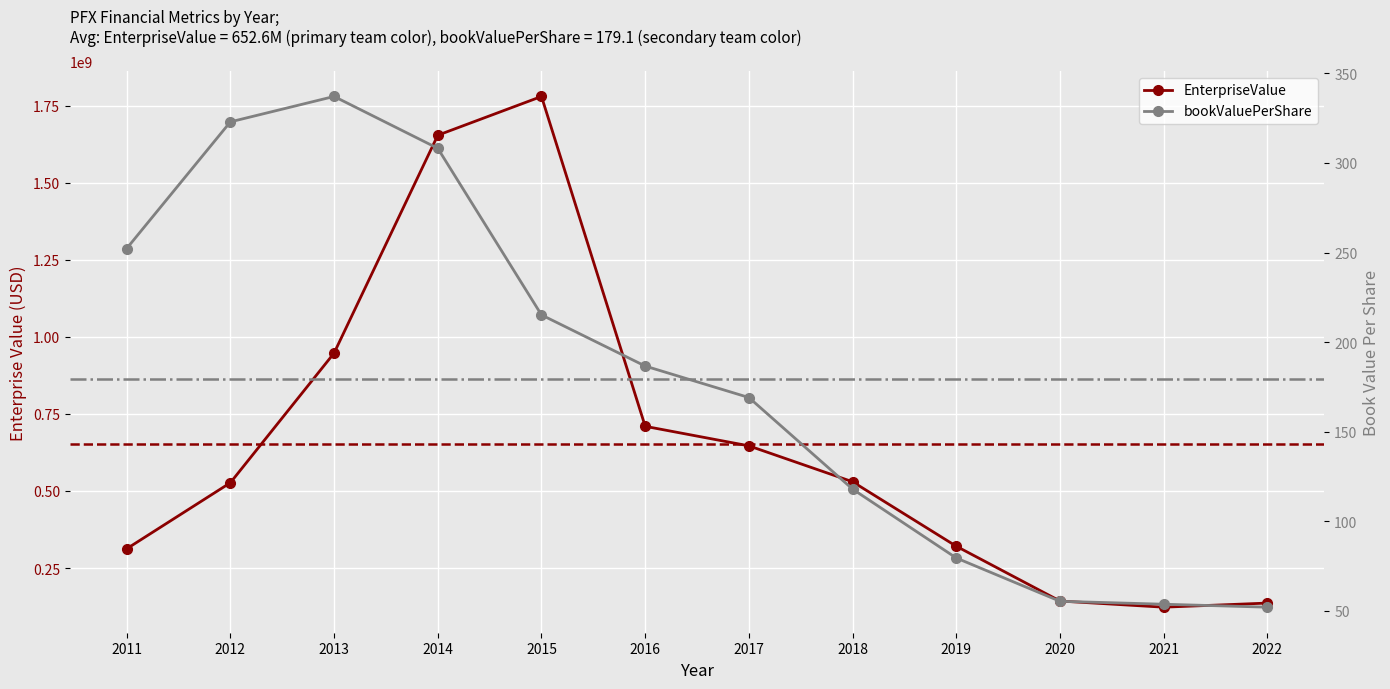

True or false: bookValuePerShare and EnterpriseValue cross at least once.

False